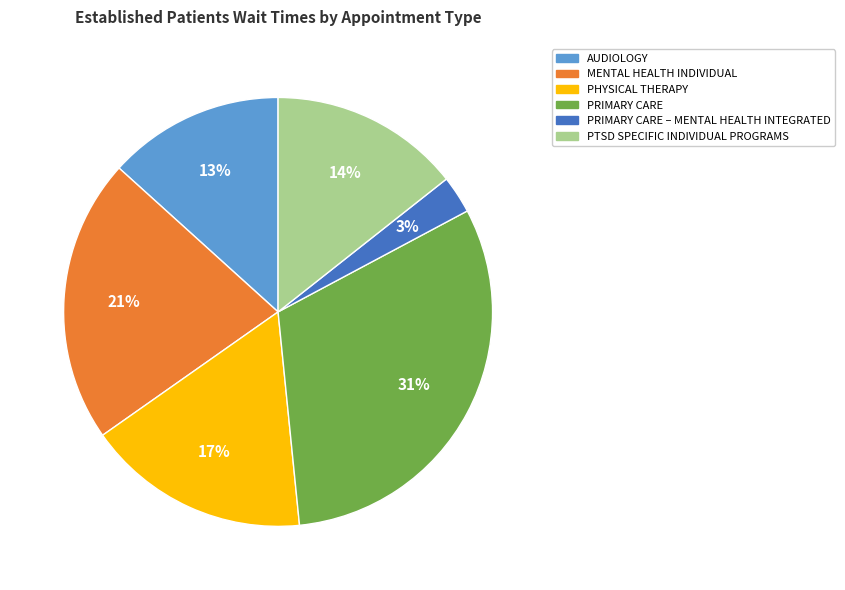

Does any single category account for the majority?

No